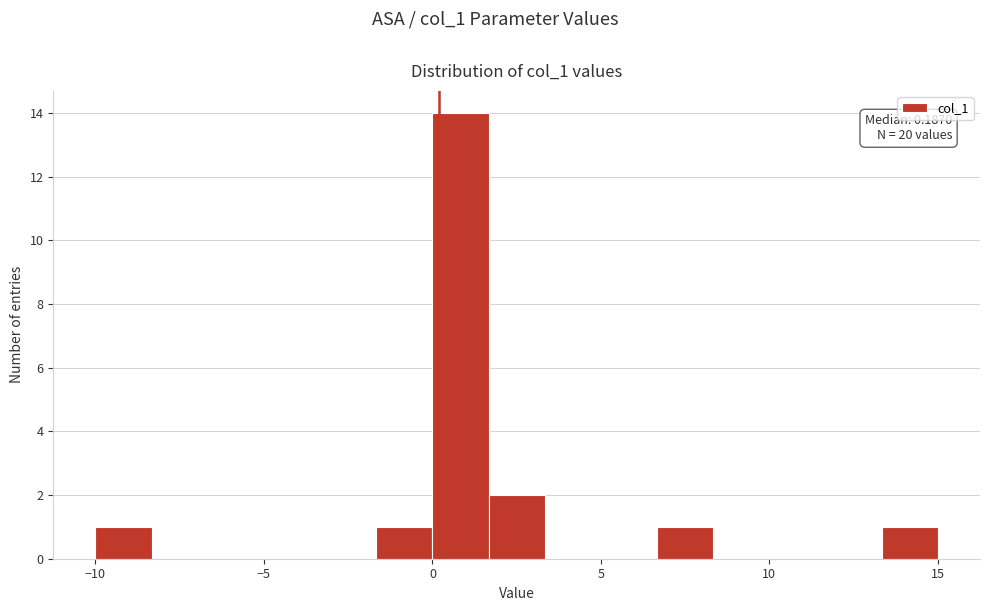

Read against the x-axis, roughly where is the centre of the tallest bar?

1.0